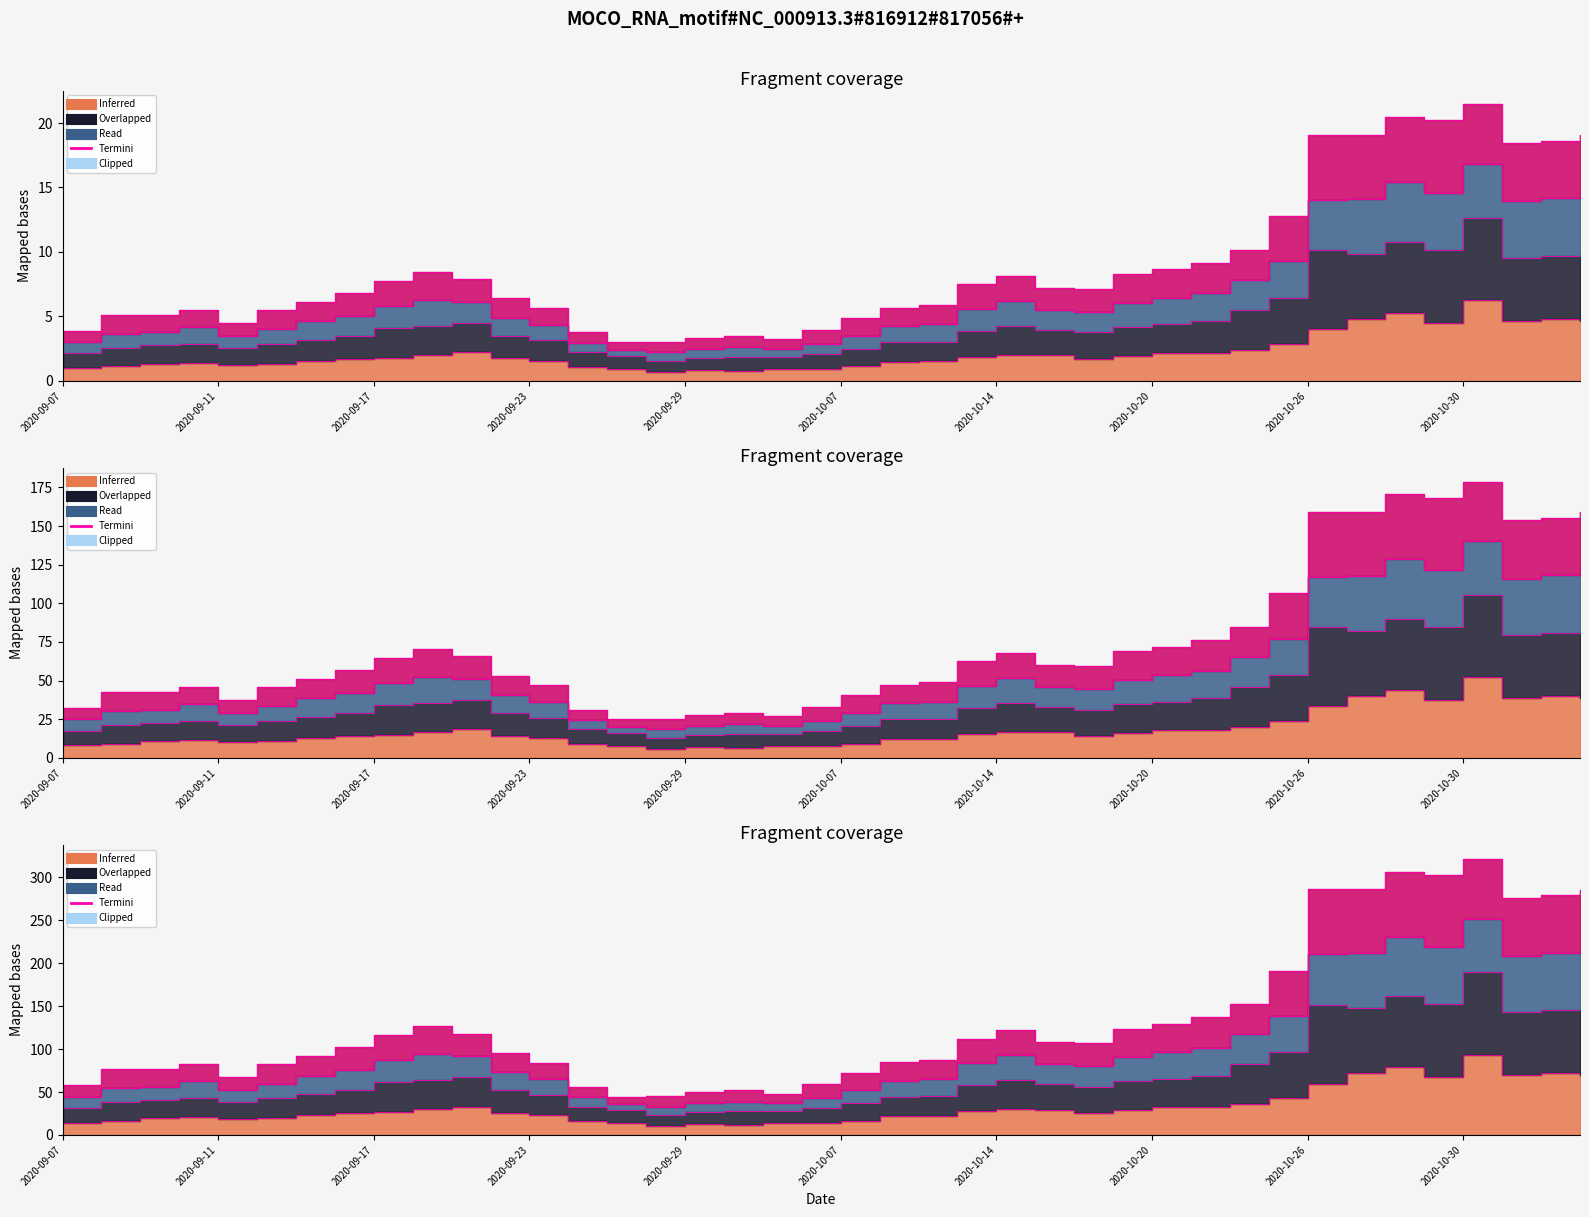

How many data points does each series have?

40